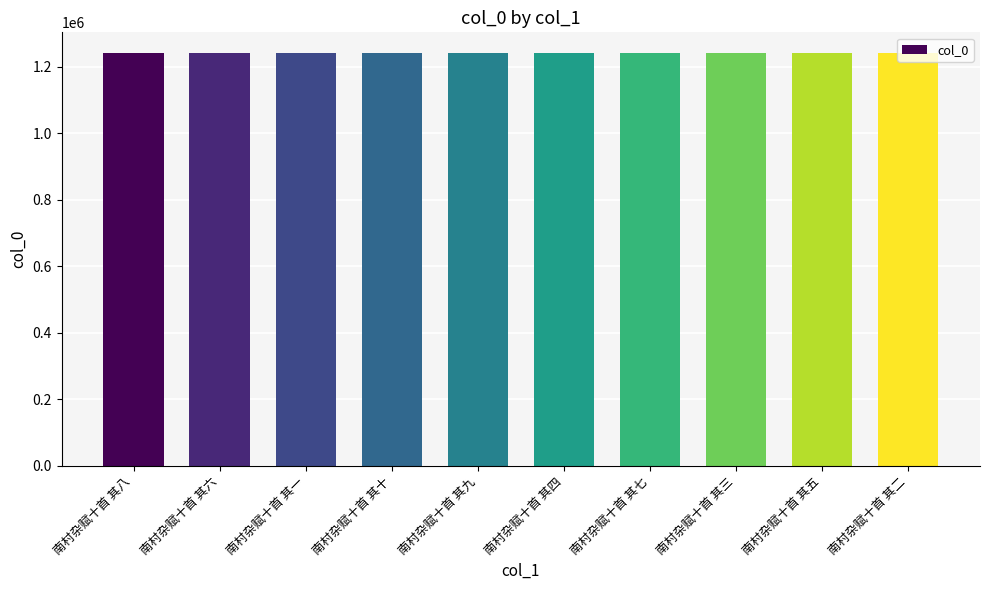

What is the value of the 3rd bar from the left?

1241780